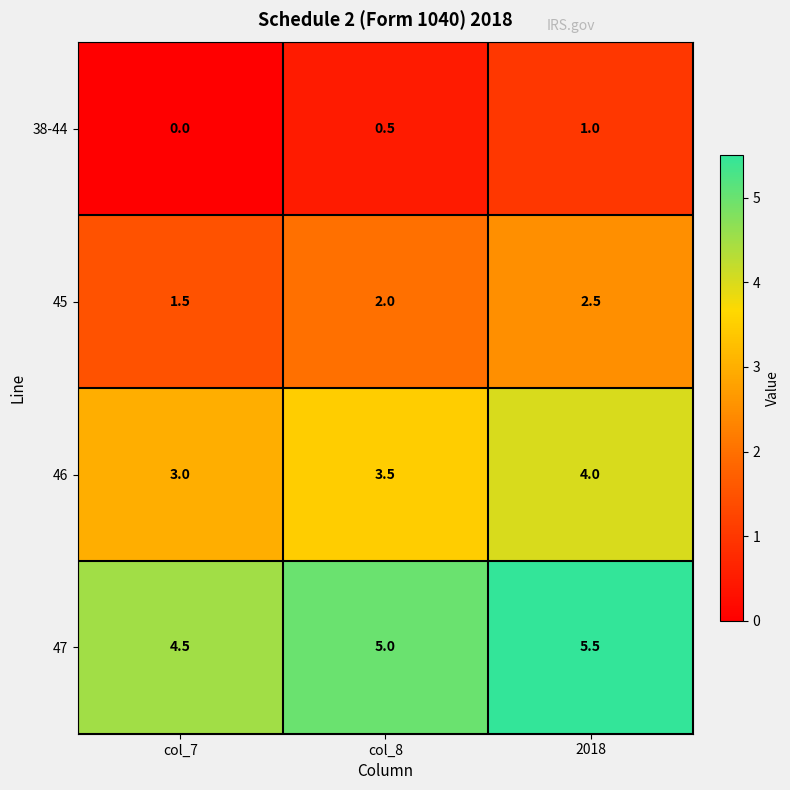

What is the maximum value shown in the chart?

5.5